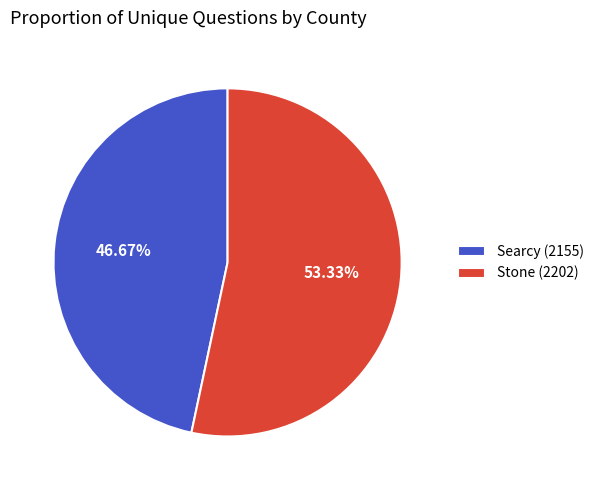

Approximately how many times larger is the value at Stone (2202) compared to Searcy (2155)?

1.1